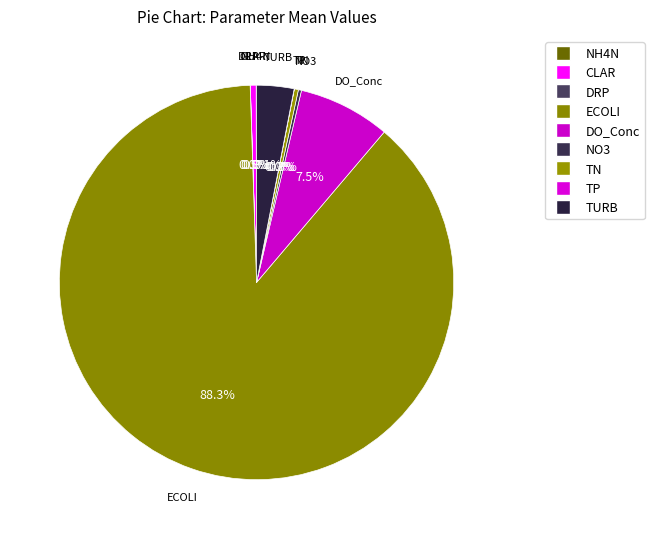

Which category has the smallest portion of the pie?

DRP